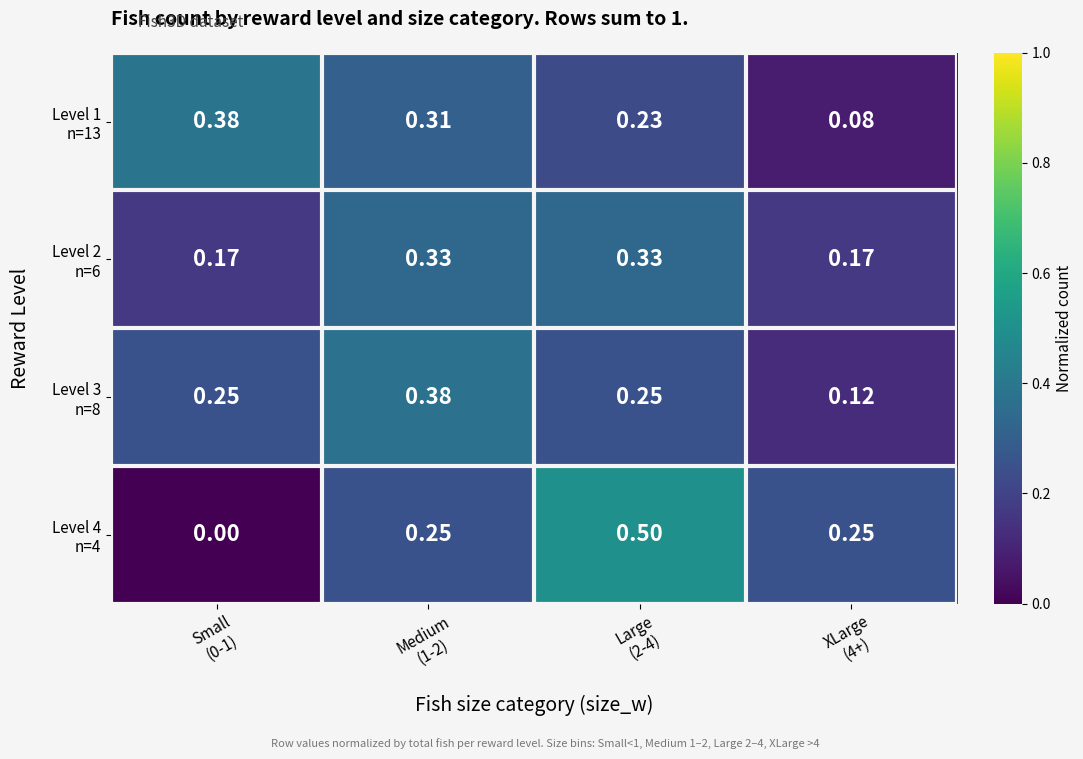

Which category has the lowest value across all series?

Small
(0-1)